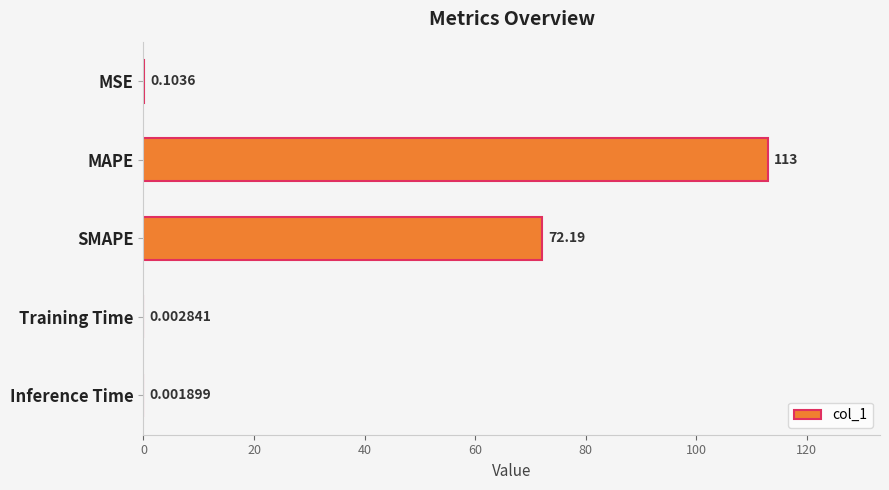

At which label is the value closest to 56?

SMAPE